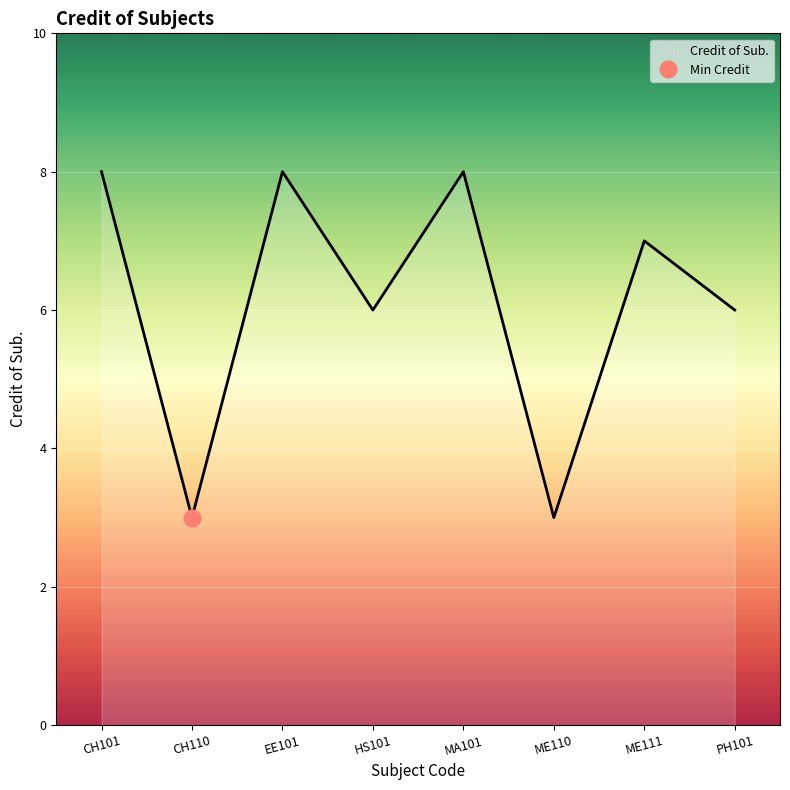

Count the number of categories in the chart.

8